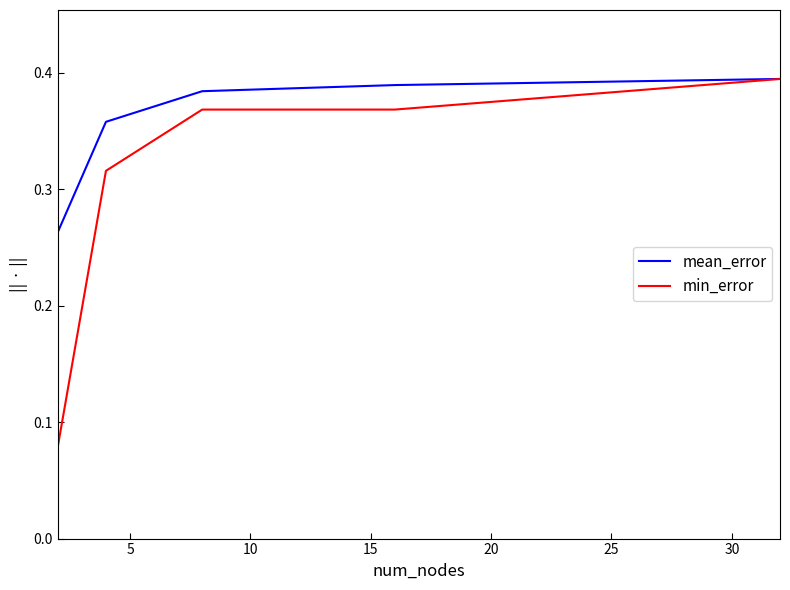

List the series in order of their overall mean, lowest first.

min_error, mean_error